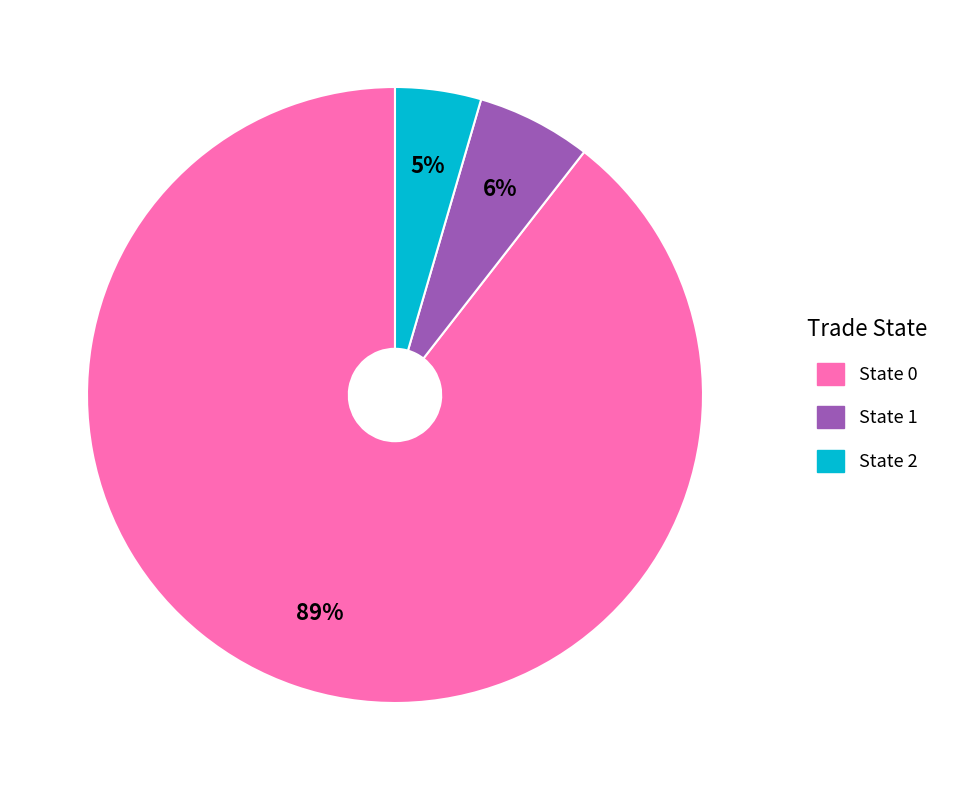

To the nearest percent, what is the average slice percentage?

33%